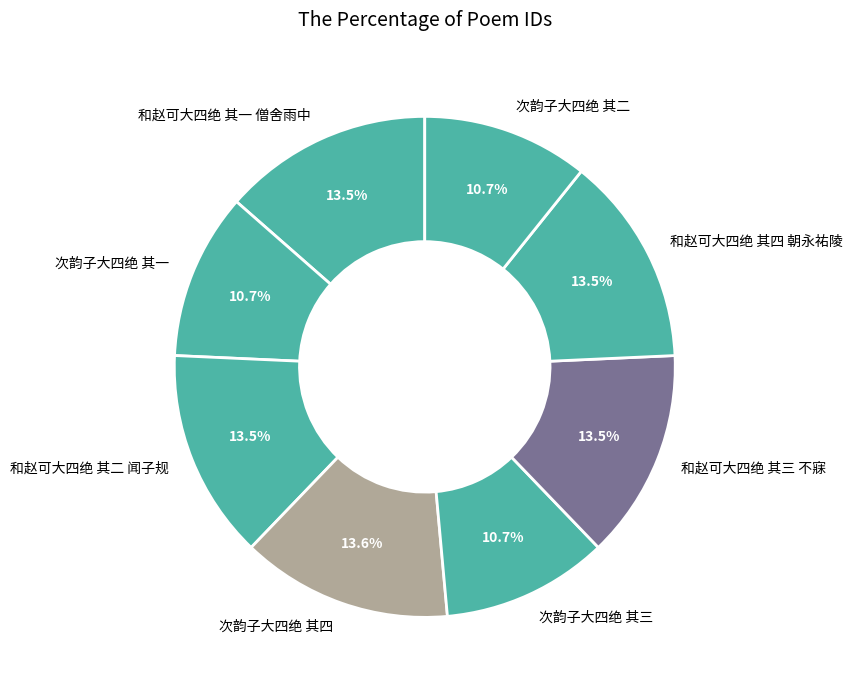

How many slices are in this pie chart?

8